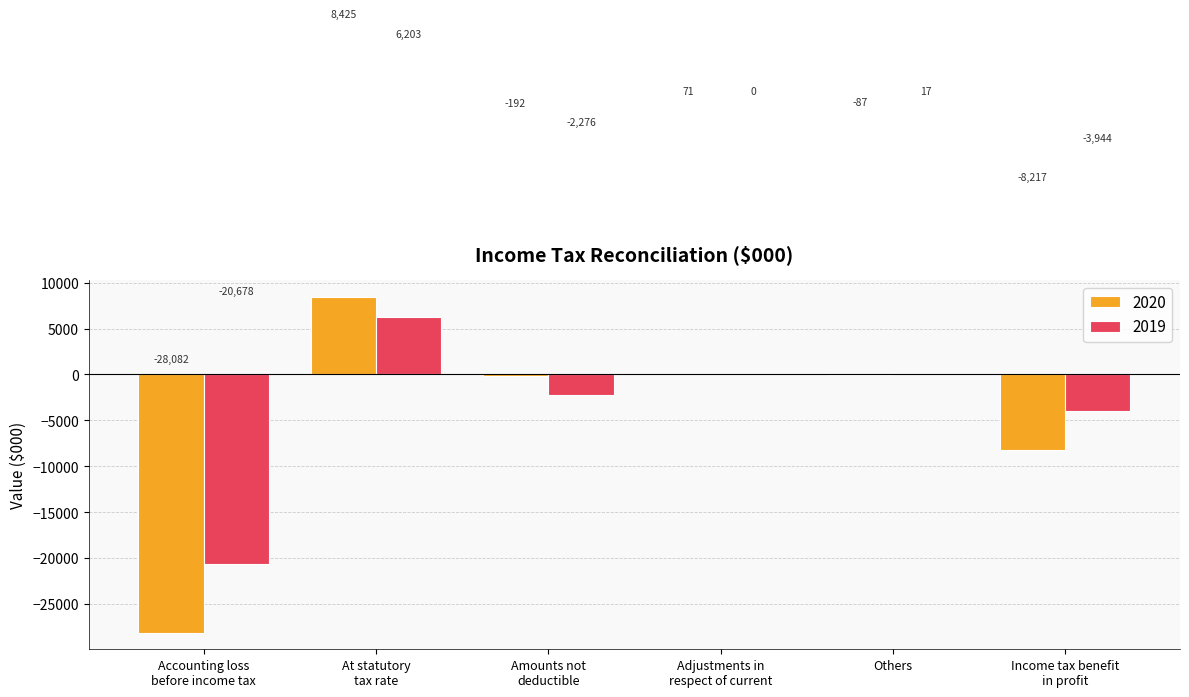

What is the maximum value for 2020?

8425